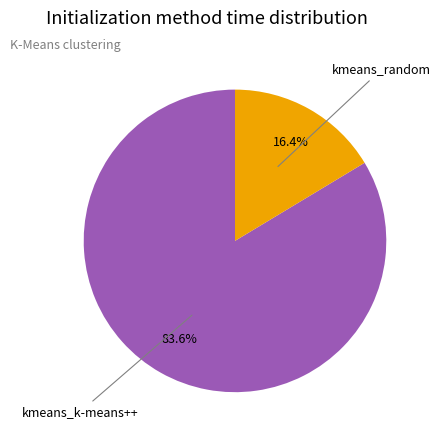

What is the ratio of the value at kmeans_random to the value at kmeans_k-means++?

0.2